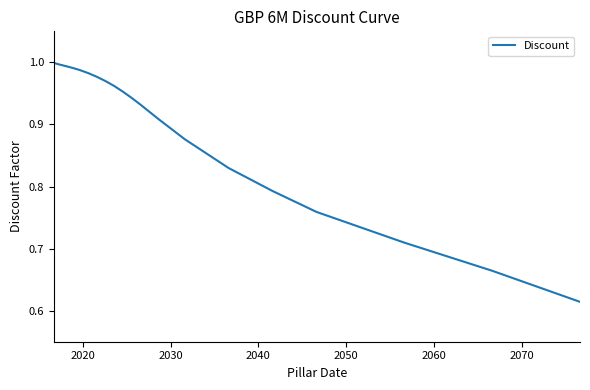

What is the minimum value shown in the chart?

0.6